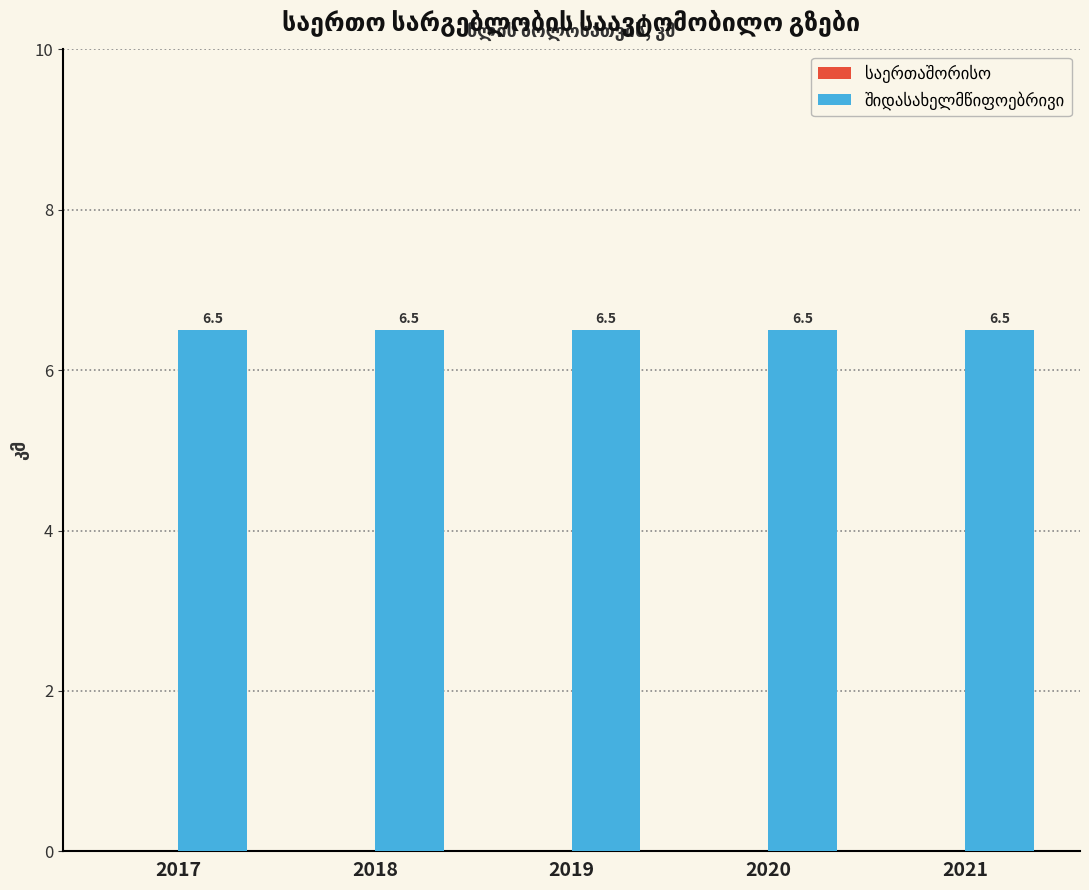

True or false: შიდასახელმწიფოებრივი has a value of 6.5 at 2017.

True